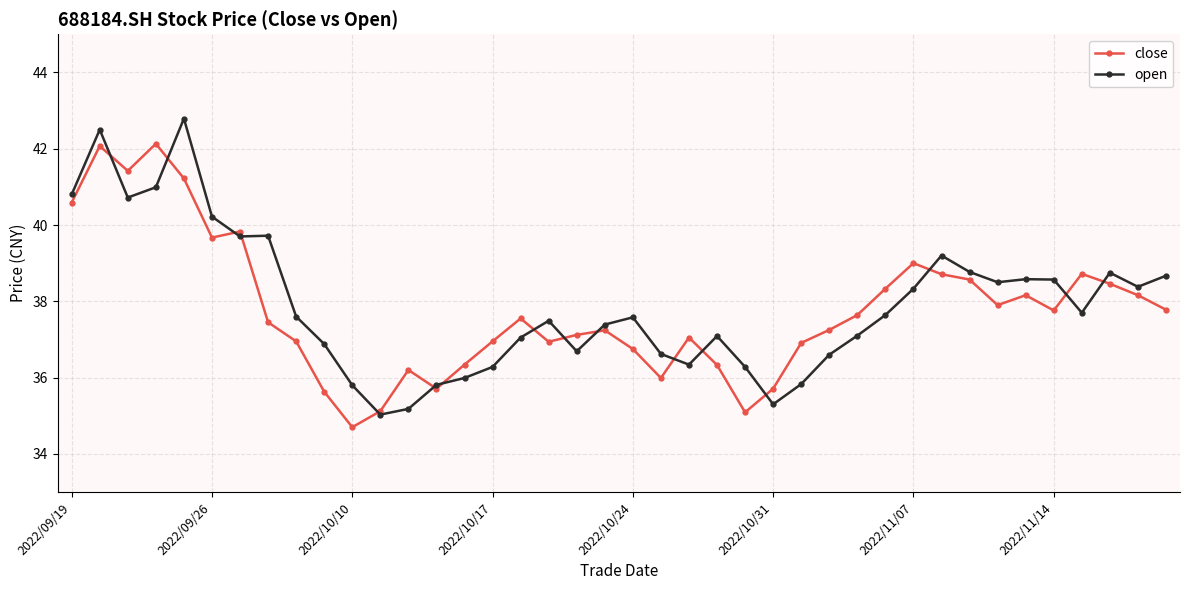

Rank the series by their maximum value, from lowest to highest.

close, open